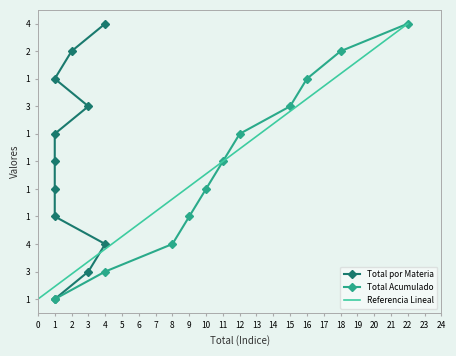

What is the total value across all series at 6?

18